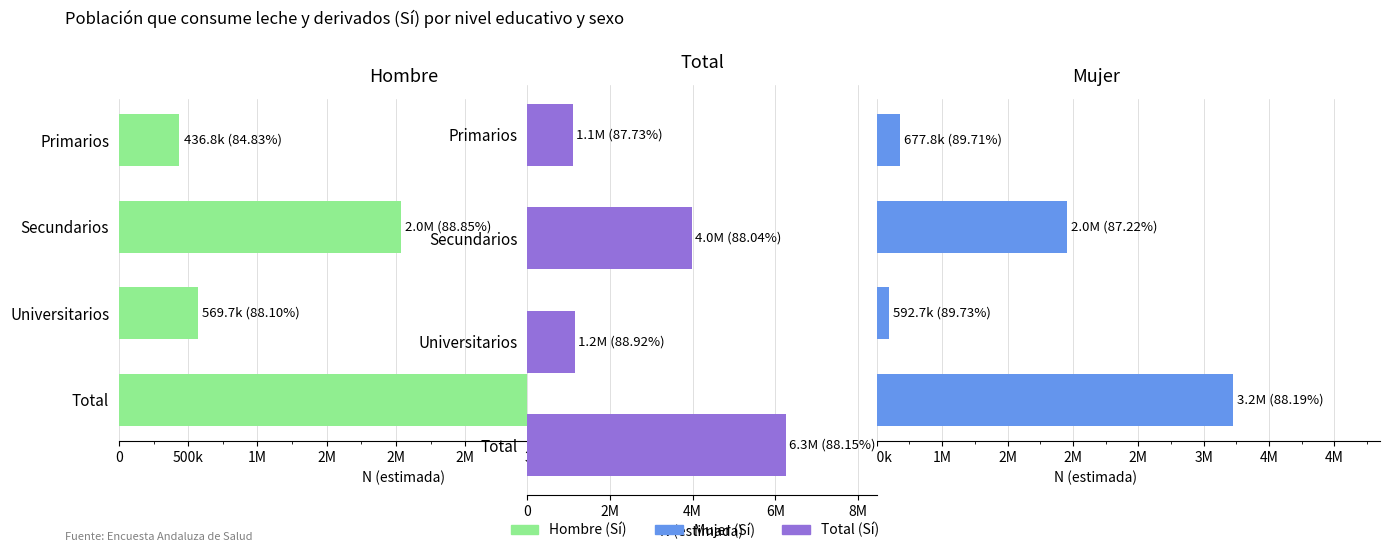

Reading left to right, list all the values displayed in this chart.

Hombre: 436813	2034972	569652	3041438
Mujer: 677786	1951748	592655	3222190
Total: 1114599	3986720	1162307	6263628